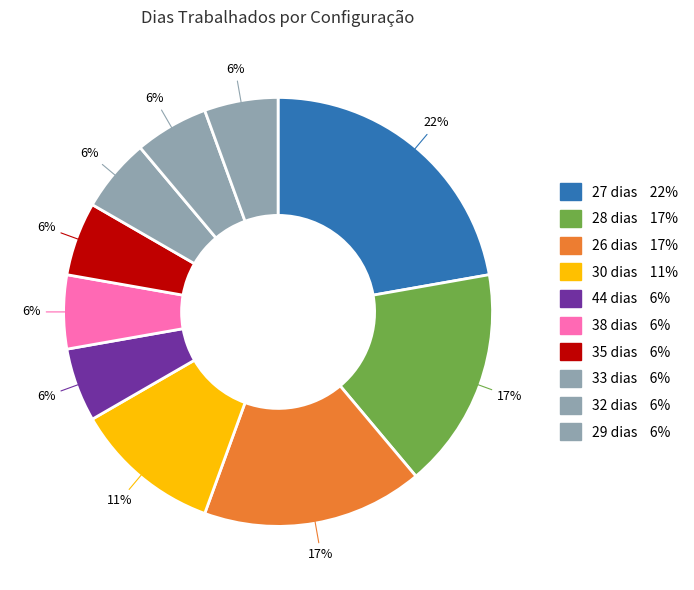

Count the number of slices in the pie.

10